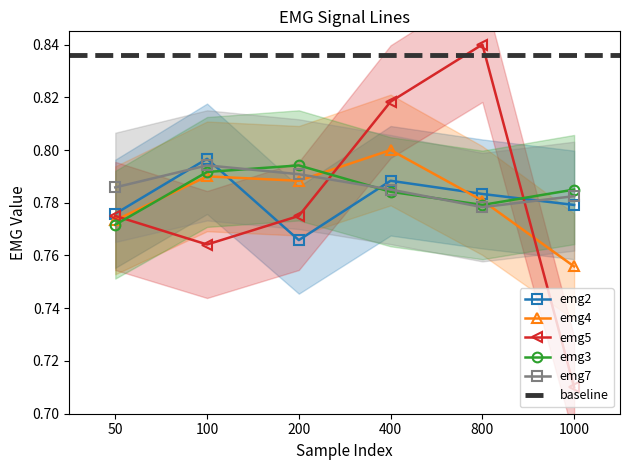

After their last crossing, which series has the higher values: emg5 or emg7?

emg7